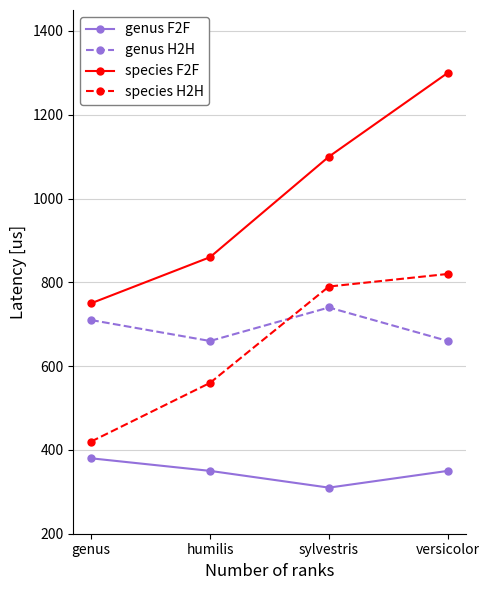

Reading right to left, extract all data points from this chart.

genus F2F: versicolor=350	sylvestris=310	humilis=350	genus=380
genus H2H: versicolor=660	sylvestris=740	humilis=660	genus=710
species F2F: versicolor=1300	sylvestris=1100	humilis=860	genus=750
species H2H: versicolor=820	sylvestris=790	humilis=560	genus=420